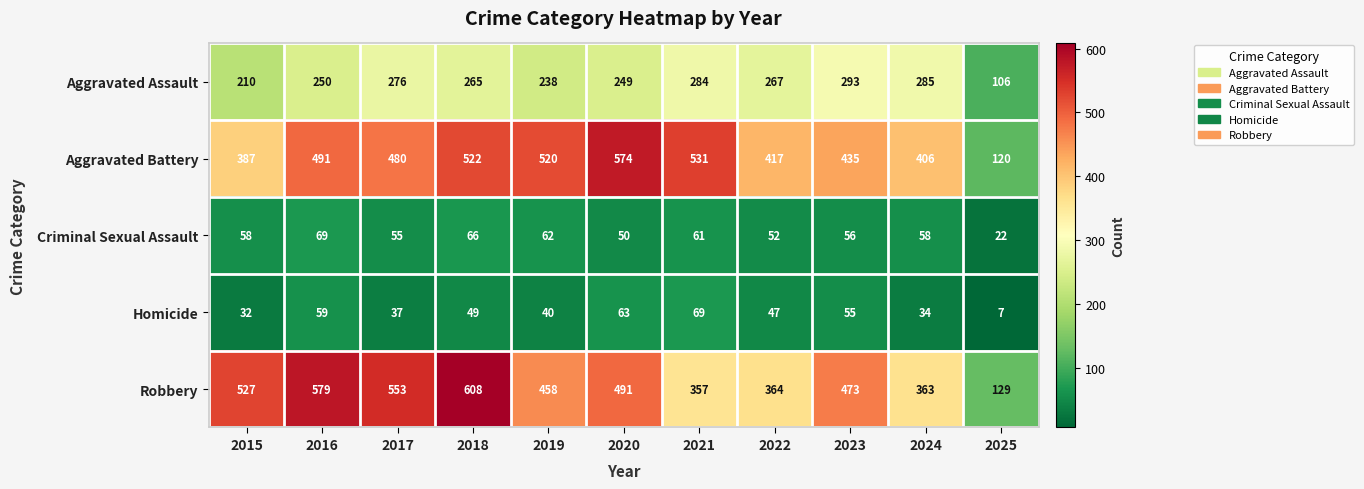

Which series has the largest total across all categories?

Robbery